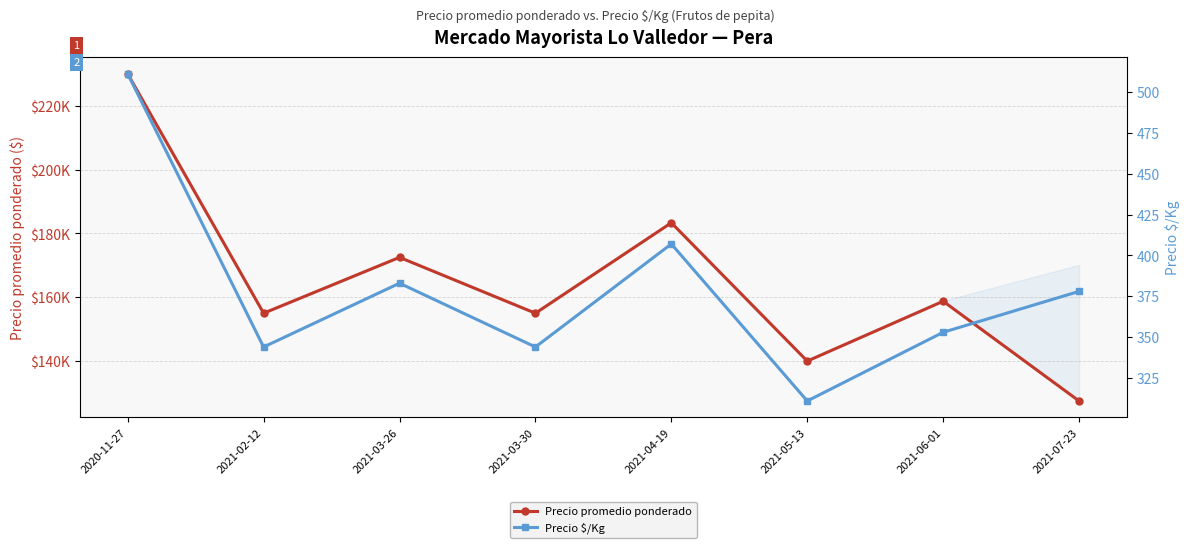

Where does the Precio $/Kg series first go above 378?

2020-11-27